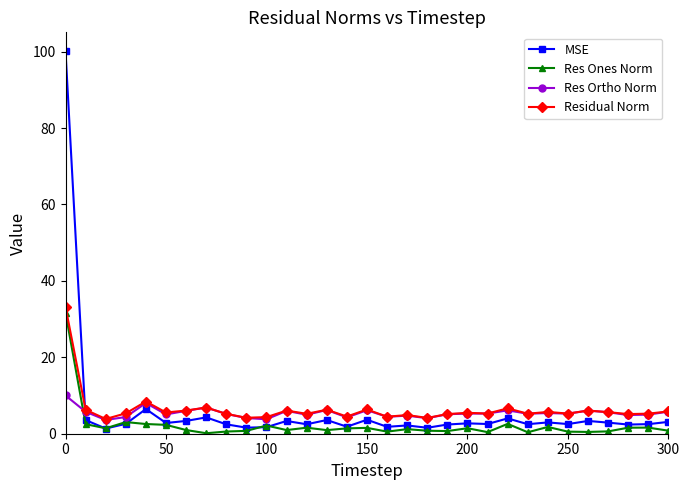

Which series has the widest spread of values?

MSE